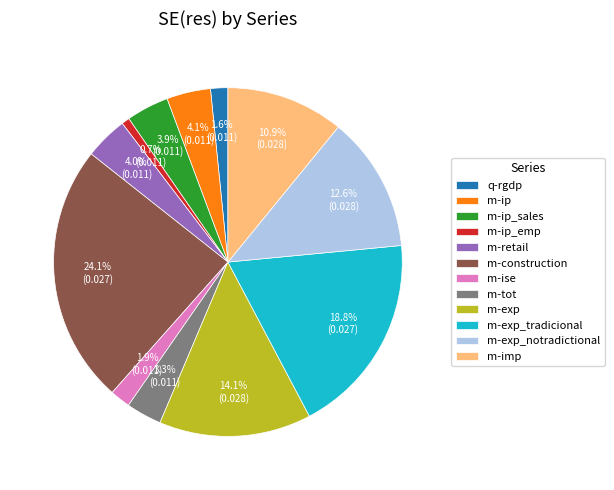

Which has a higher value, m-exp or m-imp?

m-exp